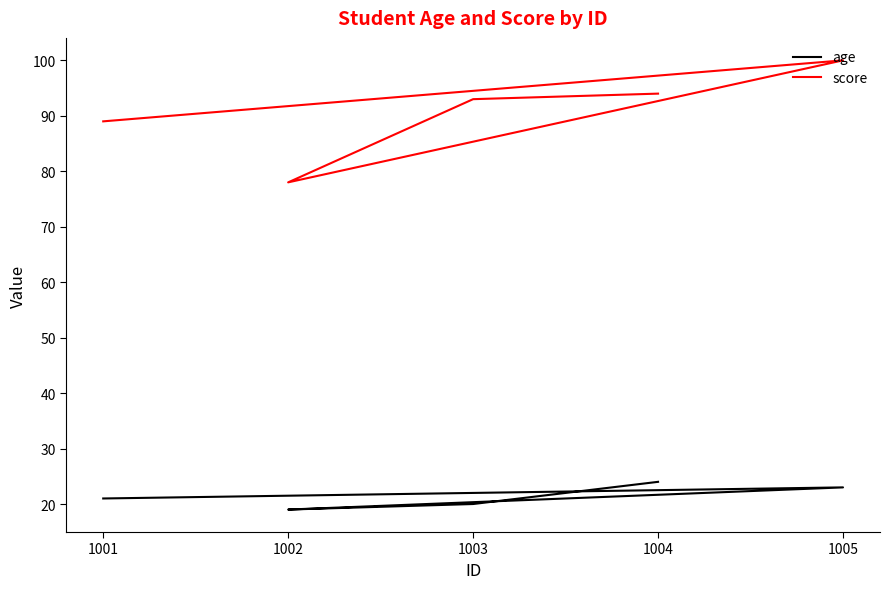

What position from the left is 1001?

1